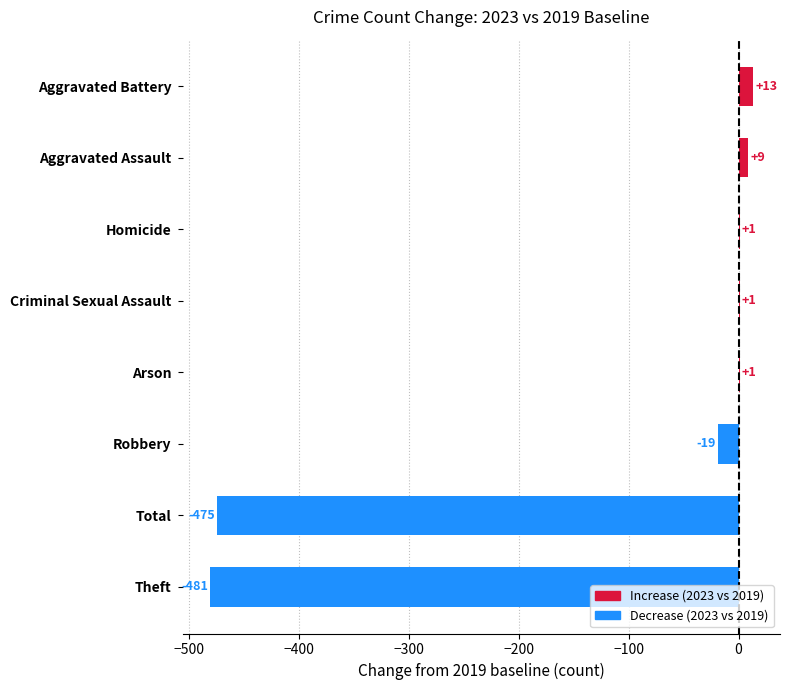

What is the change in value from Total to Aggravated Battery?

+488